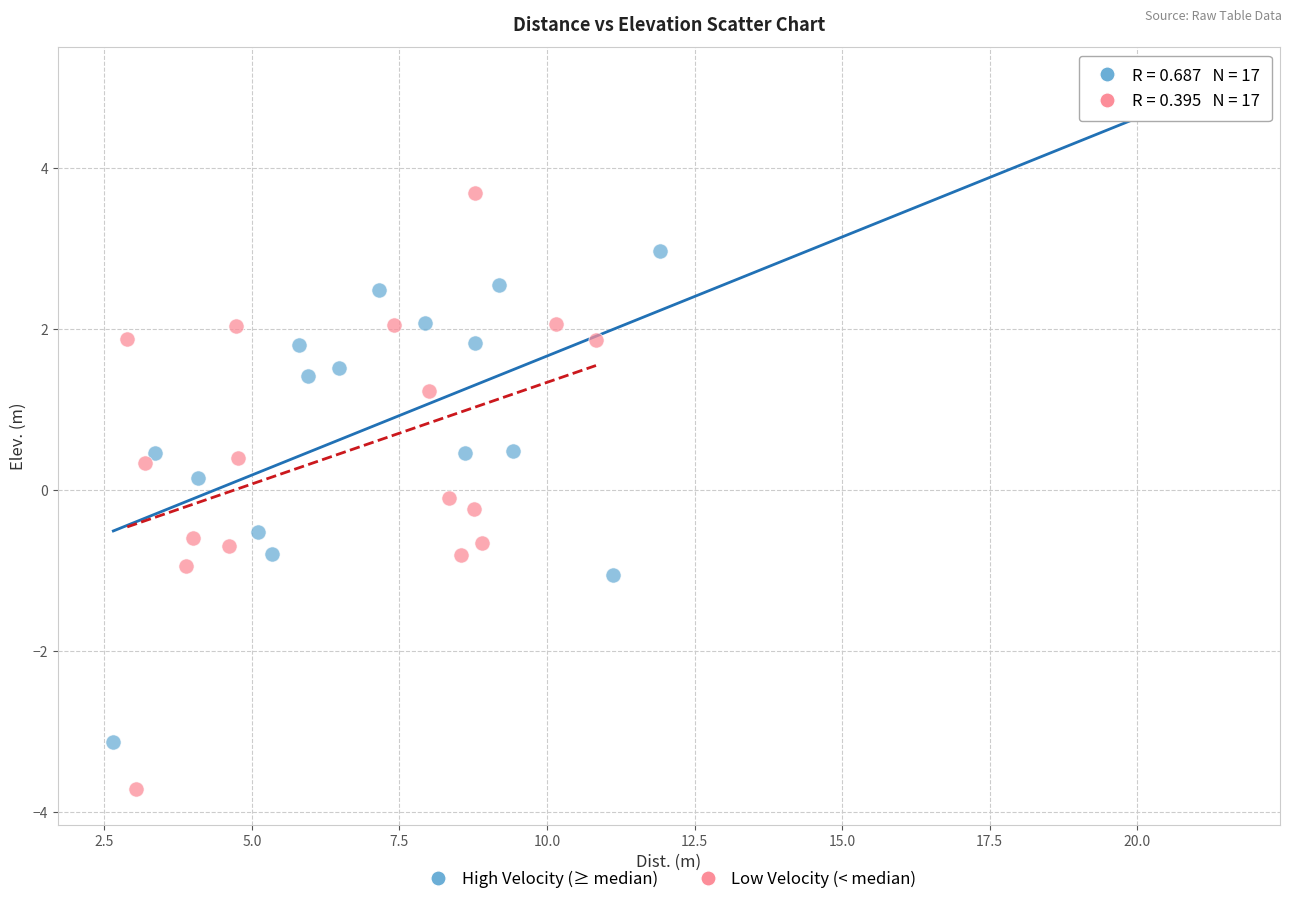

What are all the series names shown in the legend?

High Velocity (≥ median), Low Velocity (< median)